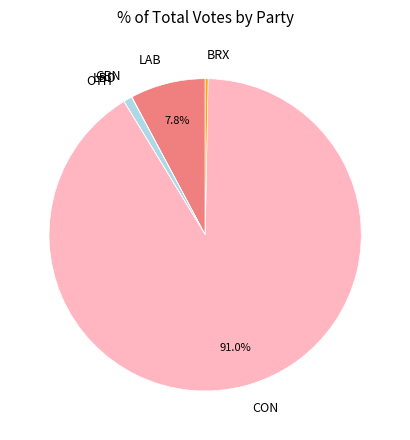

To the nearest percent, what is the difference between the BRX and CON slice percentages?

91%